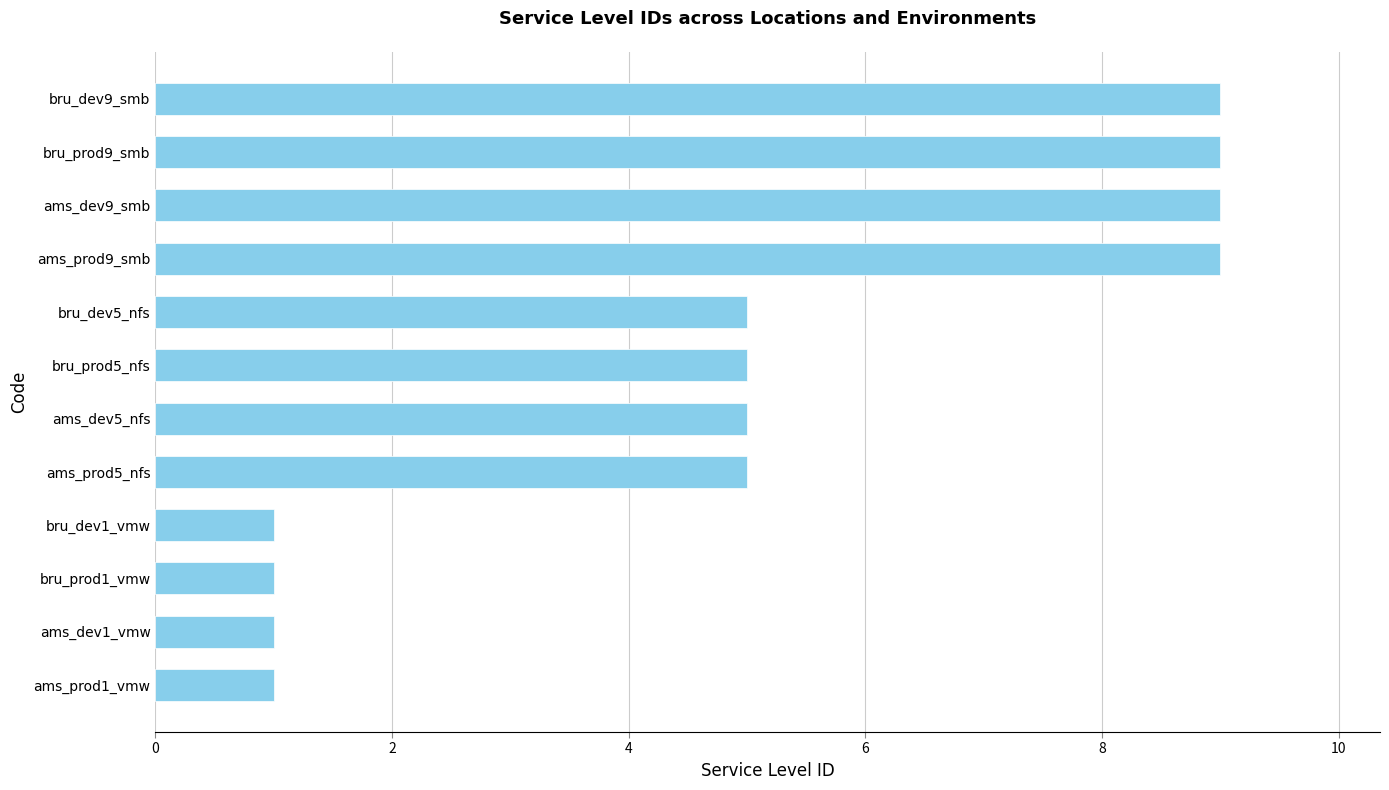

What is the change in value from ams_prod1_vmw to ams_dev5_nfs?

+4